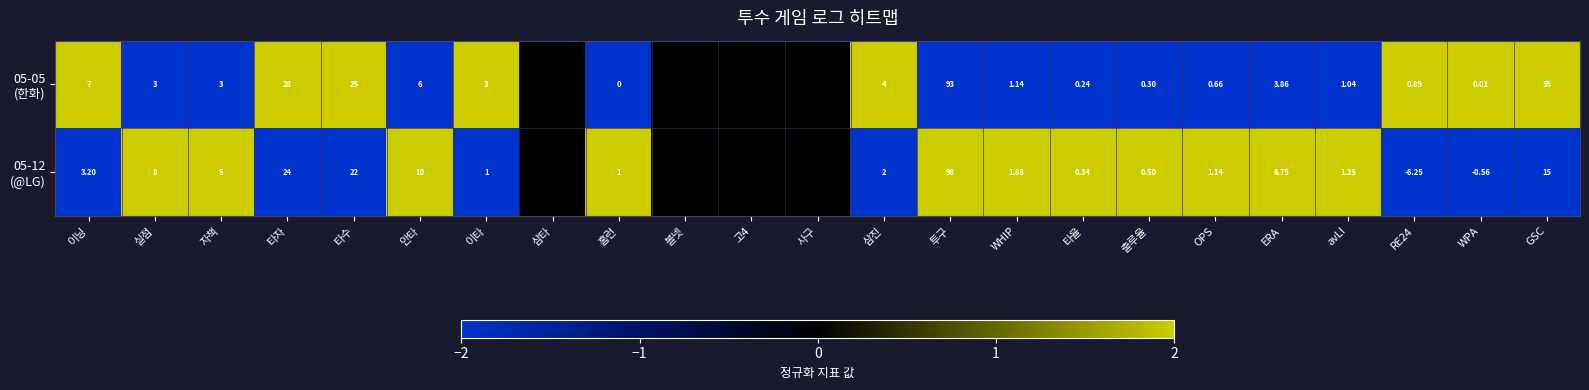

At which category is the sum across all series the highest?

투구